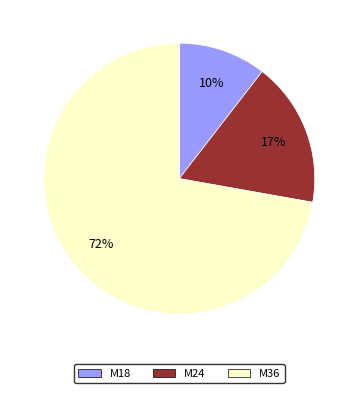

Is the sum of M36 and M24 greater than half?

Yes